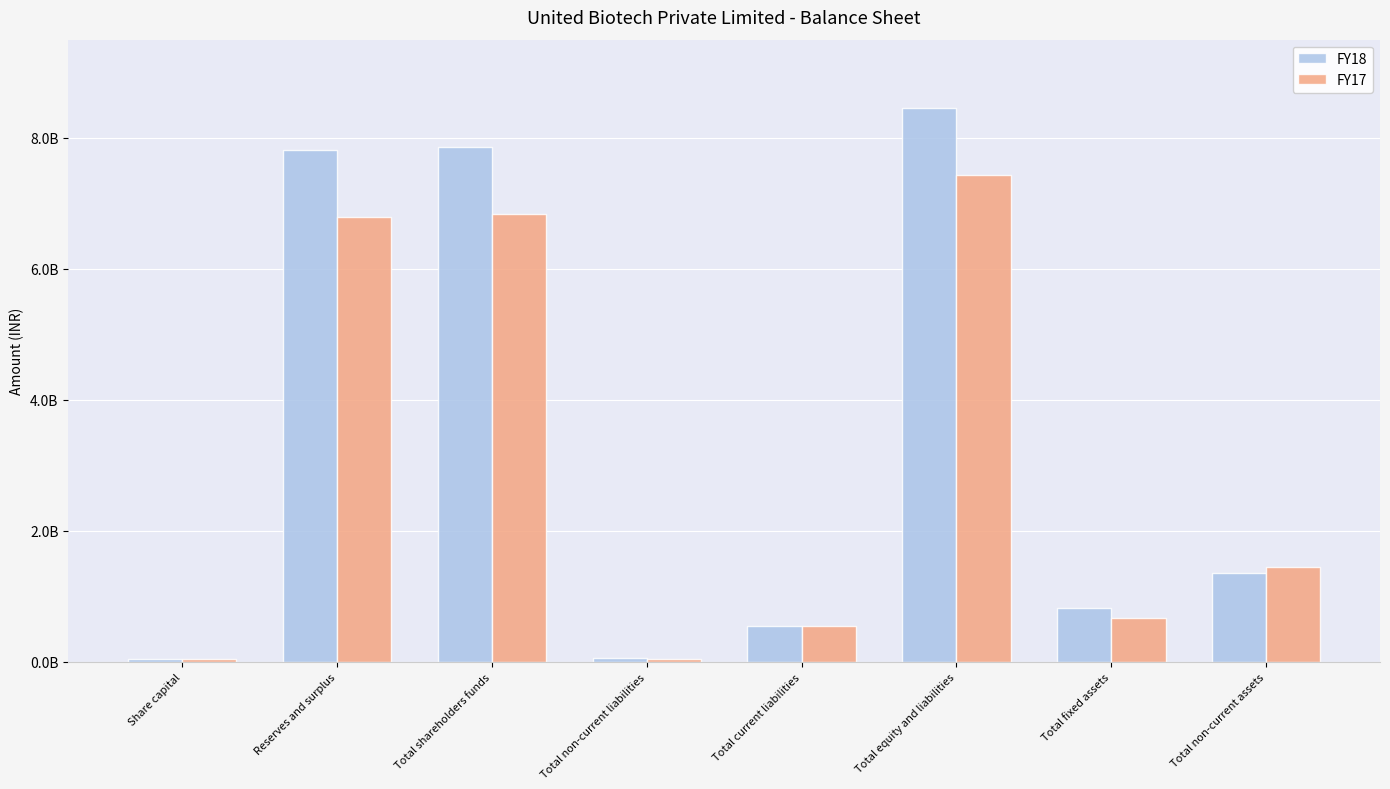

Are the bars horizontal?

No